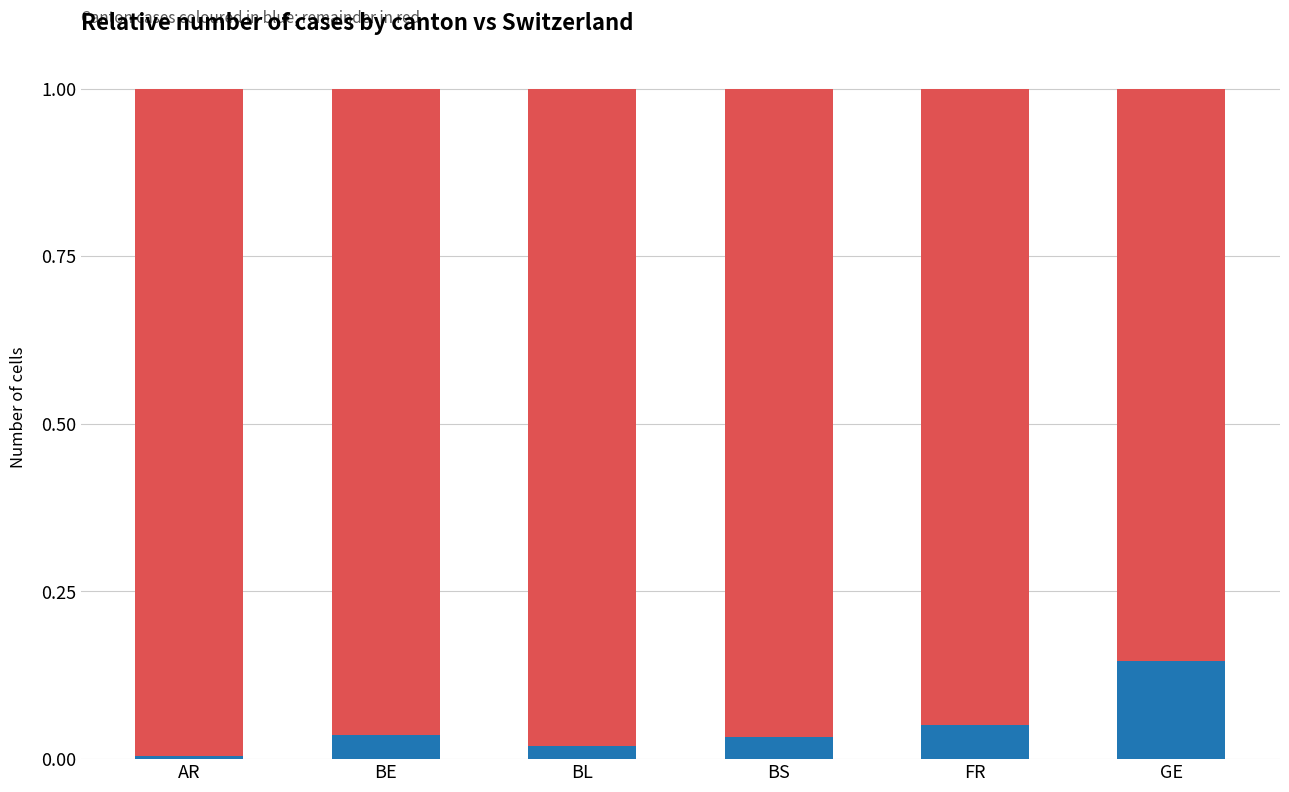

Between FR and BE, which is larger?

FR